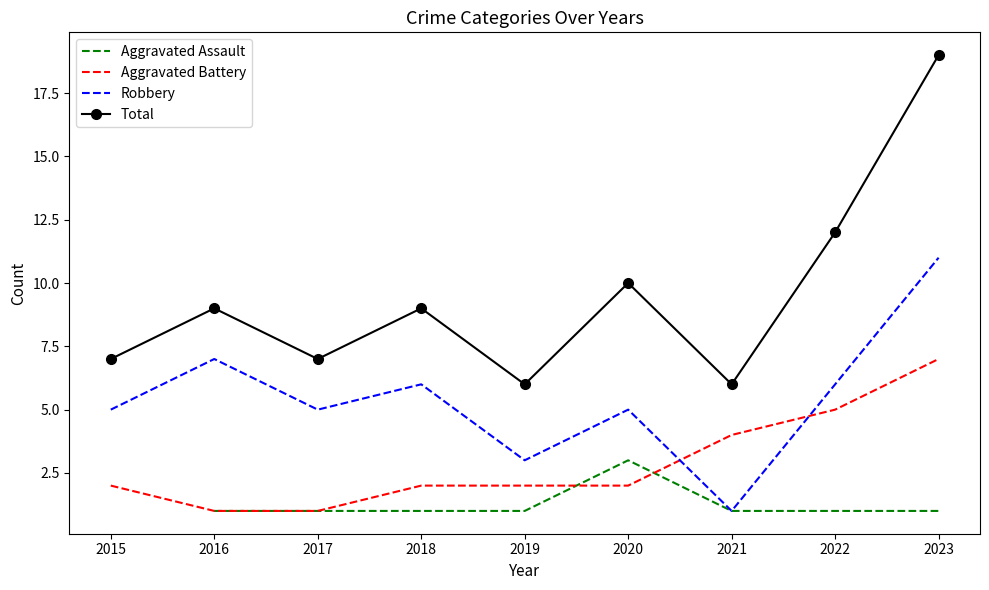

True or false: Aggravated Assault has more than 2 interior local peaks.

False